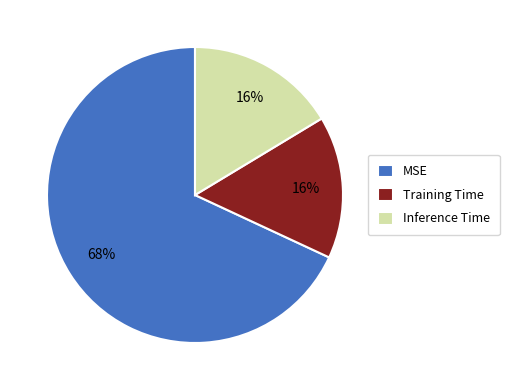

To the nearest percent, what portion does Training Time represent?

16%